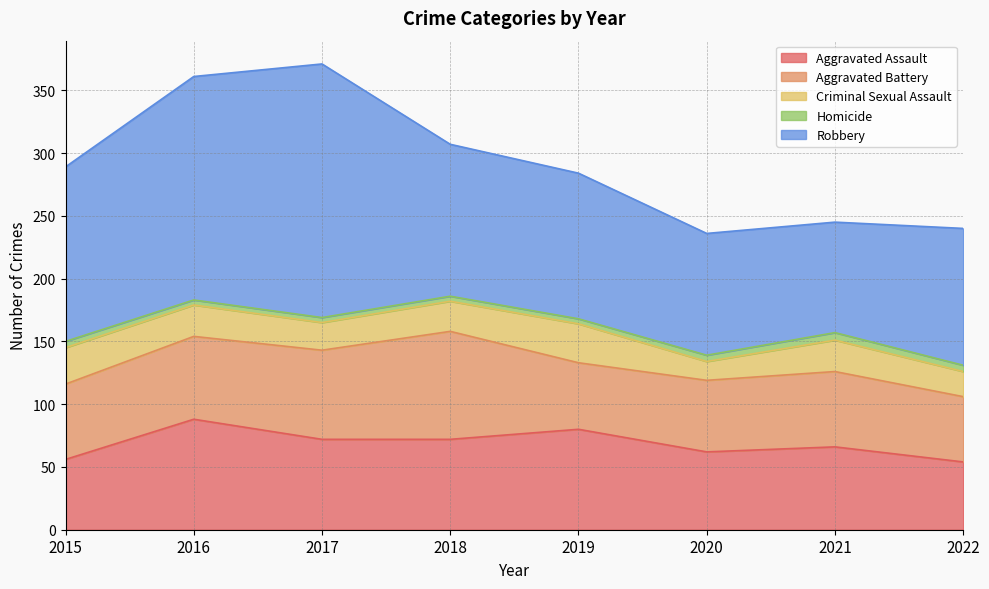

What is the maximum value for Aggravated Battery?

86